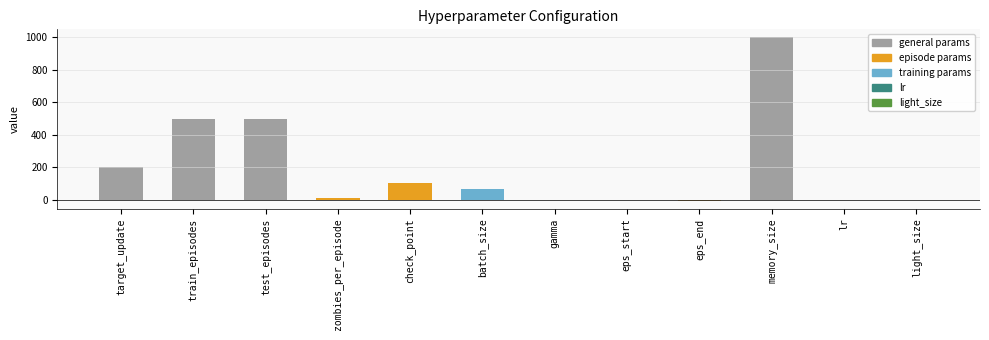

What is the difference between the values at light_size and train_episodes?

499.0